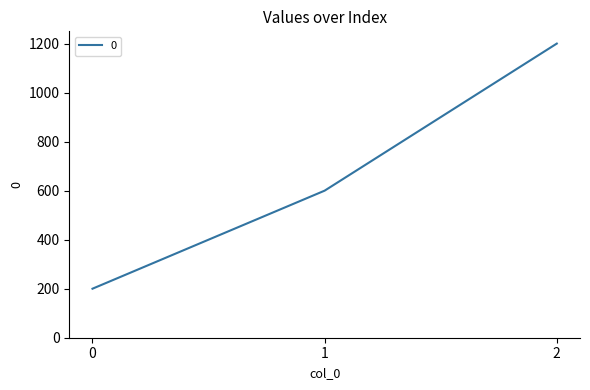

Does the chart display data point markers on the line(s)?

No